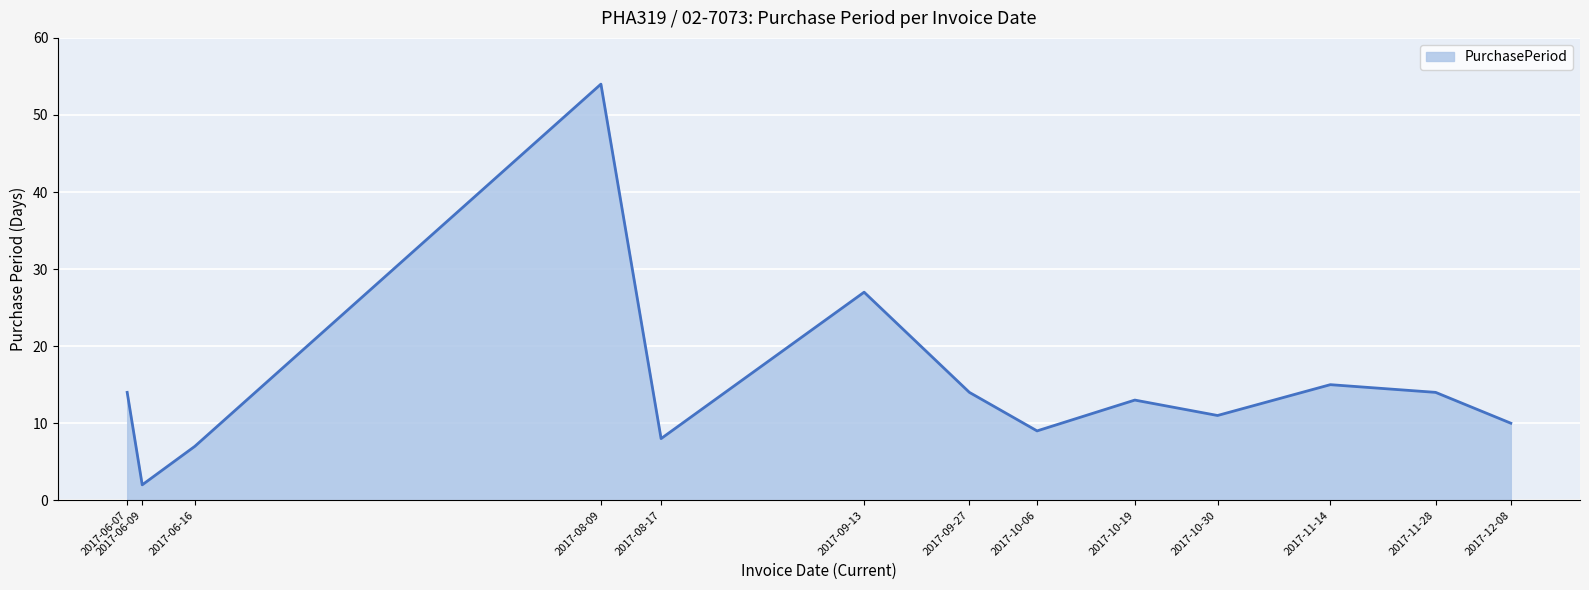

The value at 2017-10-06 is 12. True or false?

False